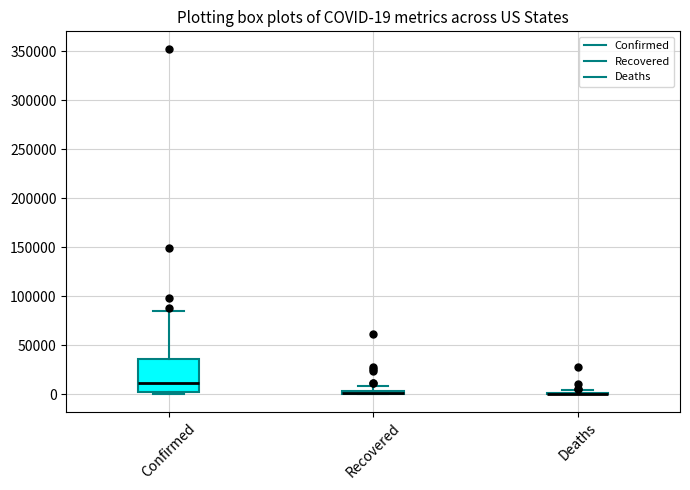

Which box is the tallest, from its lower edge to its upper edge?

Confirmed